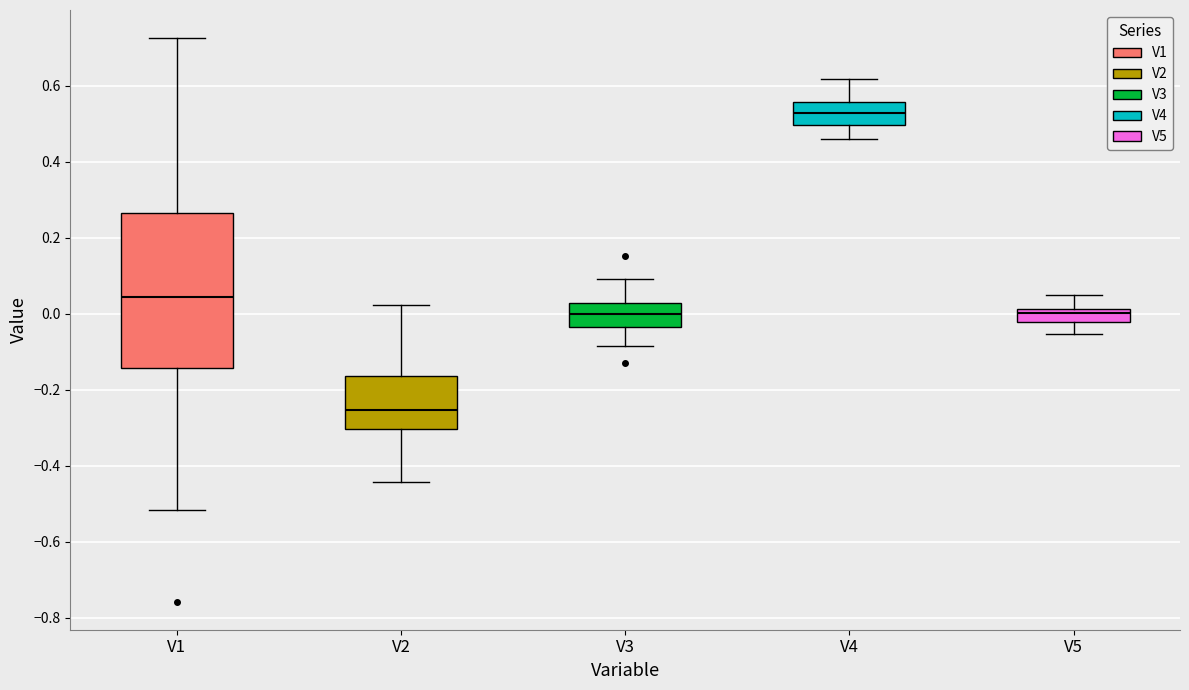

Reading left to right, transcribe this box plot: for each box, give where its median line is, the range the box spans, and where its two whiskers end, as read against the y-axis. The values are not printed on the chart, so give them approximately, as read against the axis.

V1: median 0.04, box -0.14 to 0.26, whiskers -0.52 to 0.72
V2: median -0.26, box -0.30 to -0.16, whiskers -0.44 to 0.02
V3: median 0.00, box -0.04 to 0.02, whiskers -0.08 to 0.10
V4: median 0.52, box 0.50 to 0.56, whiskers 0.46 to 0.62
V5: median 0.00, box -0.02 to 0.02, whiskers -0.06 to 0.04